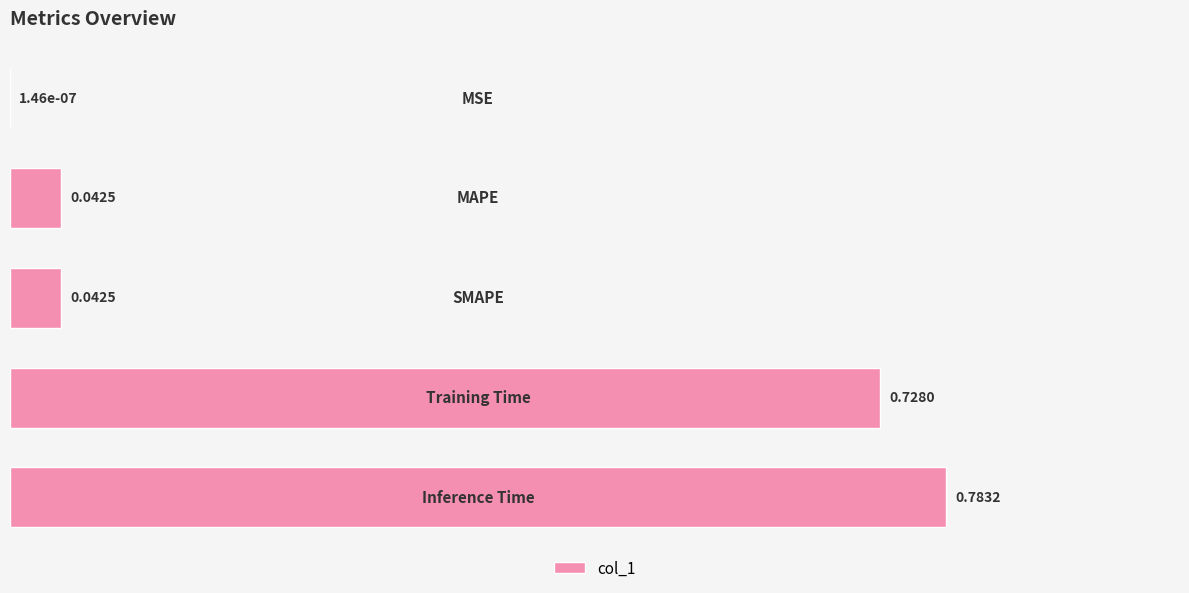

What is the sum of all values?

1.6